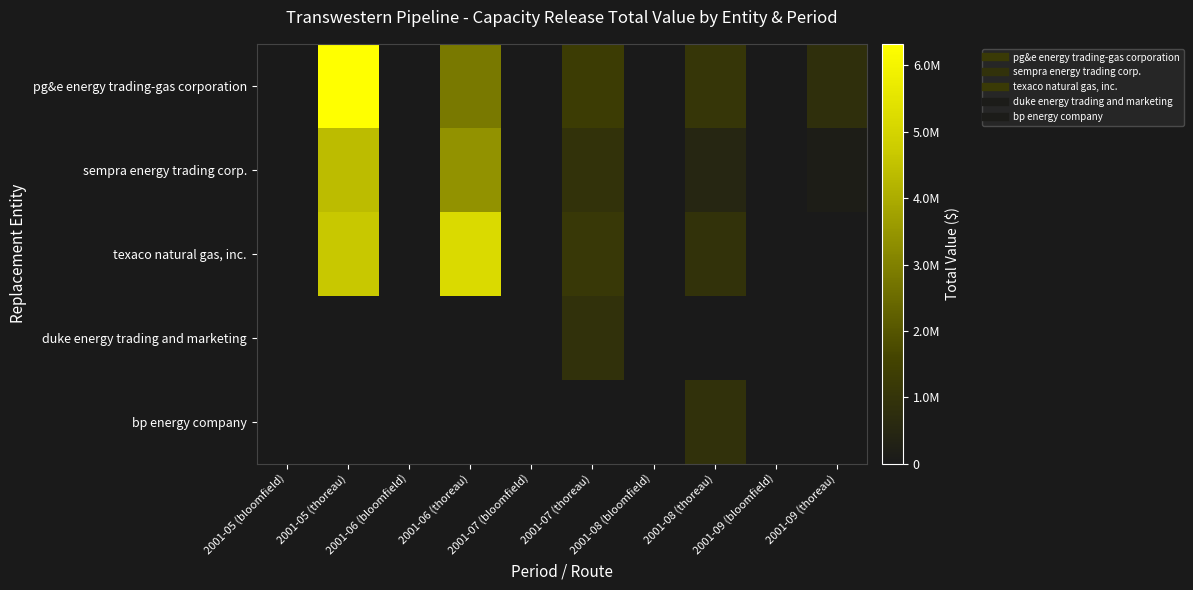

Reading right to left, extract all data points from this chart.

pg&e energy trading-gas corporation: 2001-09 (thoreau)=801900.0	2001-09 (bloomfield)=0.0	2001-08 (thoreau)=1072662.0	2001-08 (bloomfield)=0.0	2001-07 (thoreau)=1317066.0	2001-07 (bloomfield)=0.0	2001-06 (thoreau)=2823030.0	2001-06 (bloomfield)=0.0	2001-05 (thoreau)=6324000.0	2001-05 (bloomfield)=0.0
sempra energy trading corp.: 2001-09 (thoreau)=135585.0	2001-09 (bloomfield)=0.0	2001-08 (thoreau)=473230.5	2001-08 (bloomfield)=0.0	2001-07 (thoreau)=927721.5	2001-07 (bloomfield)=0.0	2001-06 (thoreau)=3392640.0	2001-06 (bloomfield)=0.0	2001-05 (thoreau)=4382764.5	2001-05 (bloomfield)=0.0
texaco natural gas, inc.: 2001-09 (thoreau)=0.0	2001-09 (bloomfield)=0.0	2001-08 (thoreau)=931240.0	2001-08 (bloomfield)=0.0	2001-07 (thoreau)=1157540.0	2001-07 (bloomfield)=0.0	2001-06 (thoreau)=5185350.0	2001-06 (bloomfield)=0.0	2001-05 (thoreau)=4645412.0	2001-05 (bloomfield)=0.0
duke energy trading and marketing: 2001-09 (thoreau)=0.0	2001-09 (bloomfield)=0.0	2001-08 (thoreau)=0.0	2001-08 (bloomfield)=0.0	2001-07 (thoreau)=899000.0	2001-07 (bloomfield)=0.0	2001-06 (thoreau)=0.0	2001-06 (bloomfield)=0.0	2001-05 (thoreau)=0.0	2001-05 (bloomfield)=0.0
bp energy company: 2001-09 (thoreau)=0.0	2001-09 (bloomfield)=0.0	2001-08 (thoreau)=875750.0	2001-08 (bloomfield)=0.0	2001-07 (thoreau)=0.0	2001-07 (bloomfield)=0.0	2001-06 (thoreau)=0.0	2001-06 (bloomfield)=0.0	2001-05 (thoreau)=0.0	2001-05 (bloomfield)=0.0